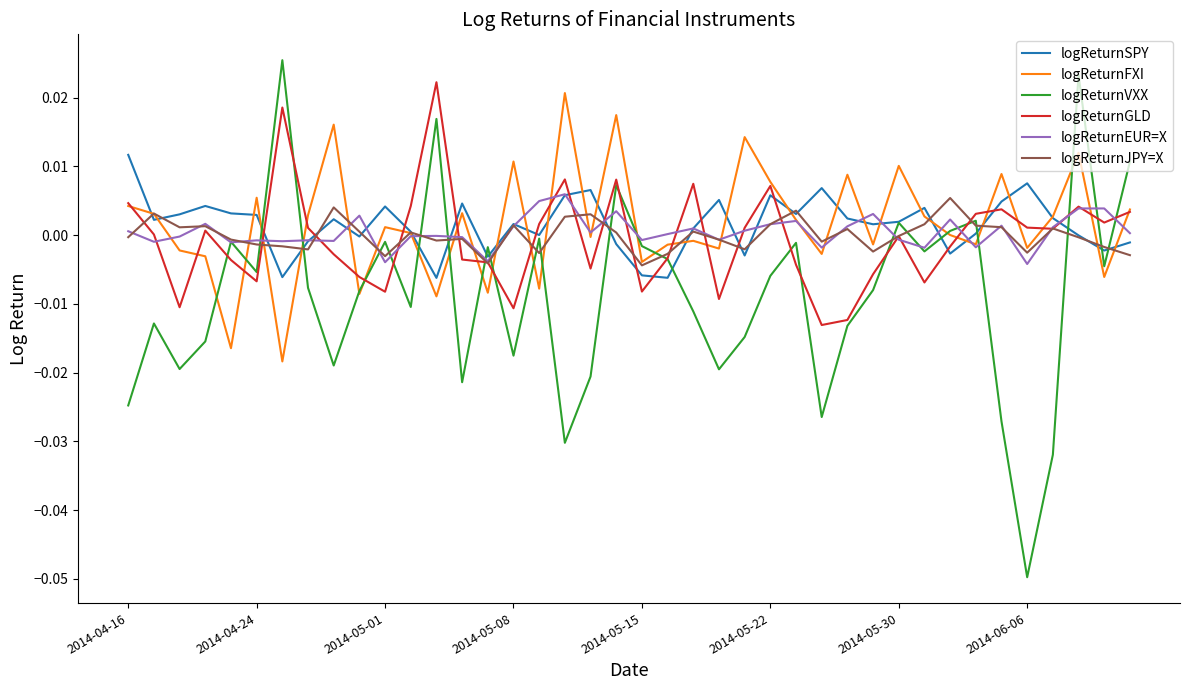

True or false: logReturnSPY and logReturnGLD intersect in this chart.

True